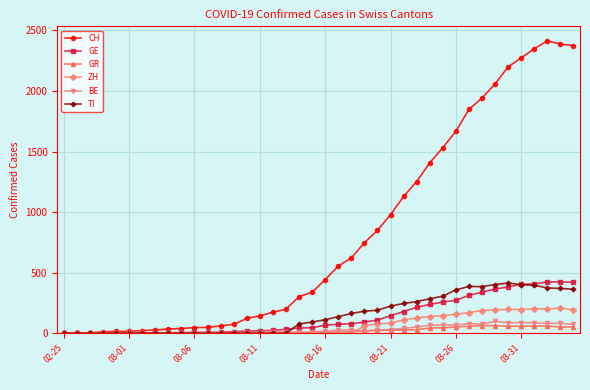

What is the greatest value displayed?

2413